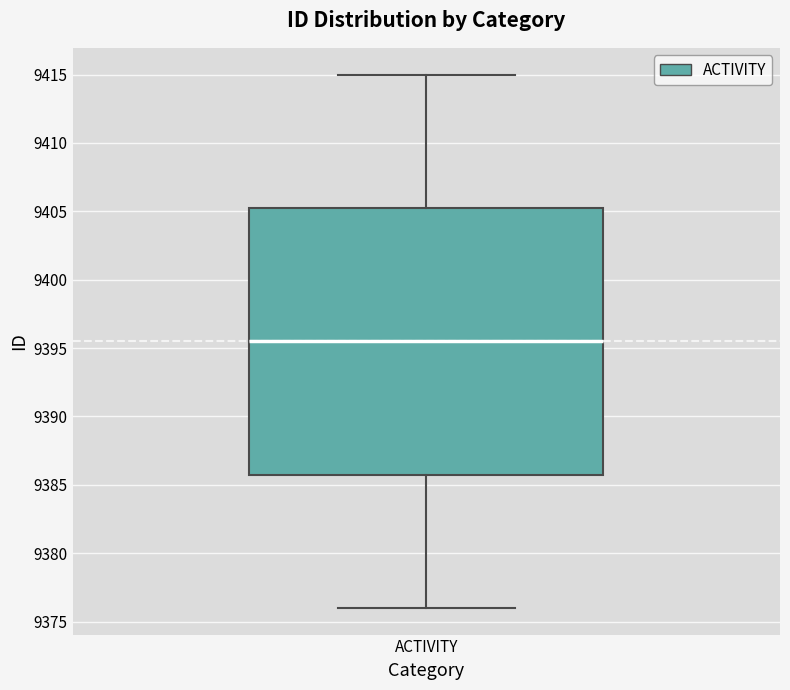

Read this box plot against the y-axis: the position of the median line, the range covered by the box, and the ends of both whiskers. The values are not printed on the chart, so give them approximately, as read against the axis.

median 9395.5, box 9386.0 to 9405.5, whiskers 9376.0 to 9415.0